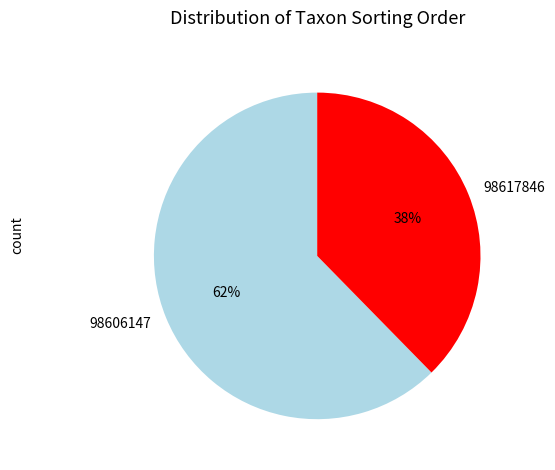

Which has a higher value, 98617846 or 98606147?

98606147